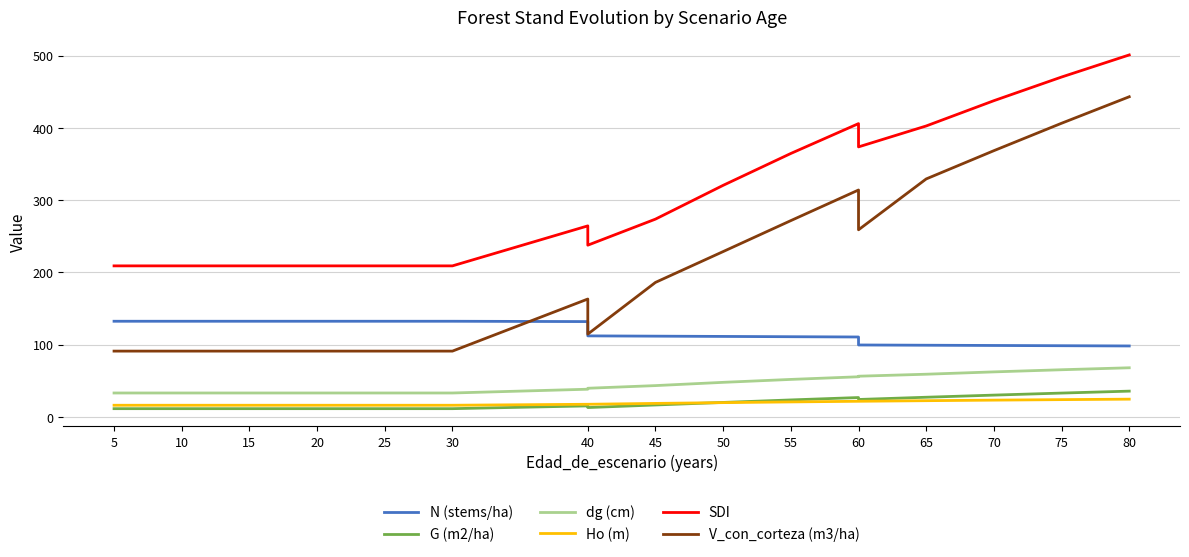

How many values in the V_con_corteza (m3/ha) series exceed 163?

10